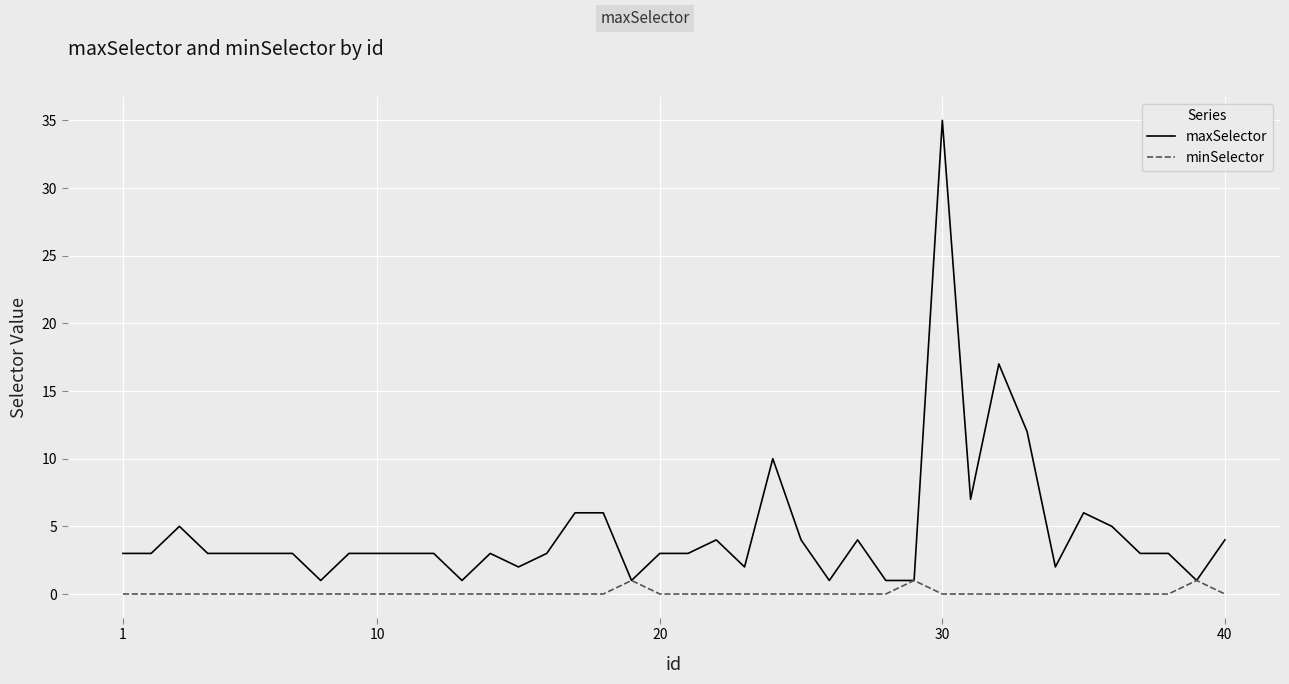

What is the greatest value displayed?

35